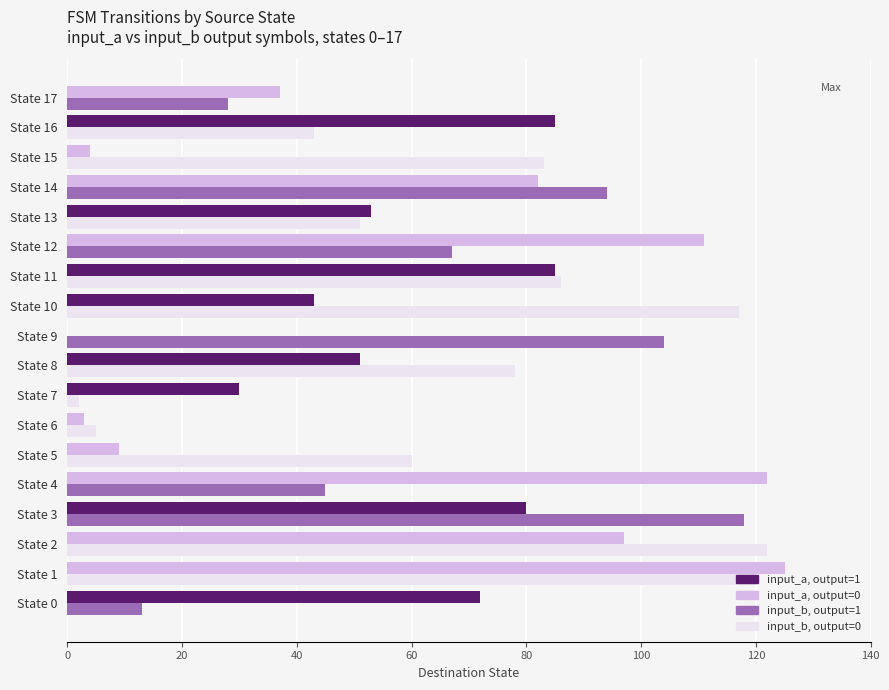

At which category is the sum across all series the highest?

State 1